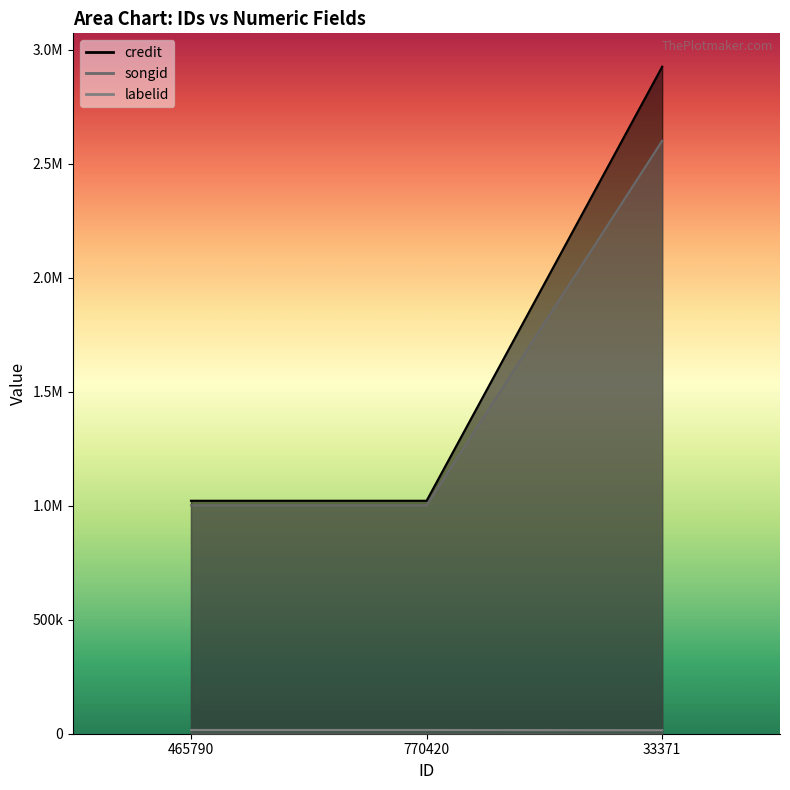

What are all the series names shown in the legend?

credit, songid, labelid